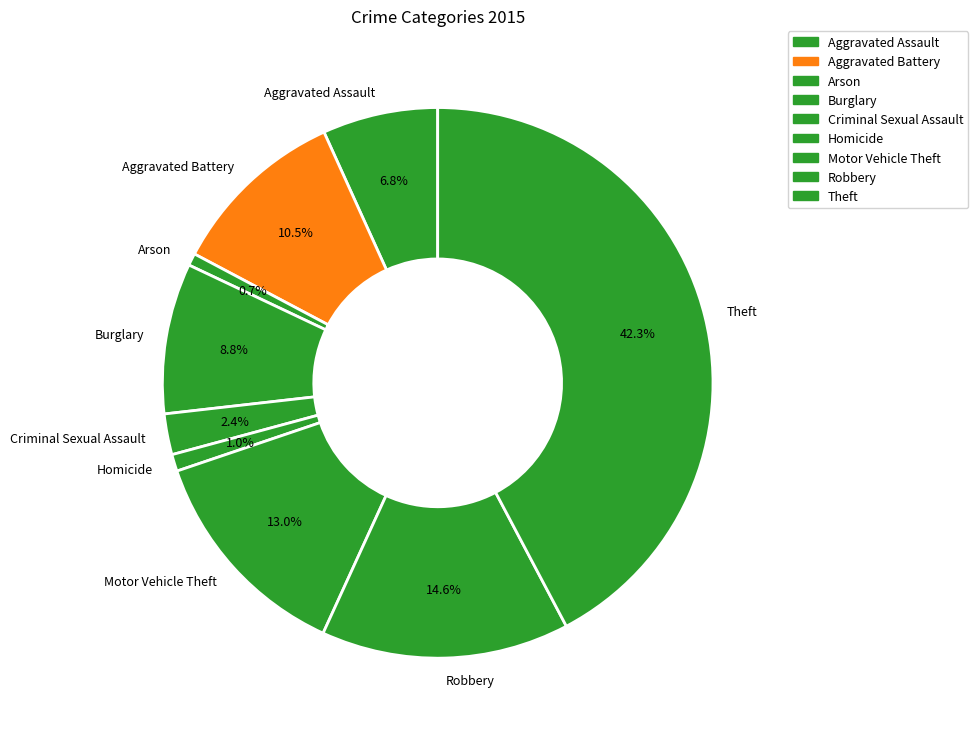

Which has a higher value, Aggravated Assault or Aggravated Battery?

Aggravated Battery